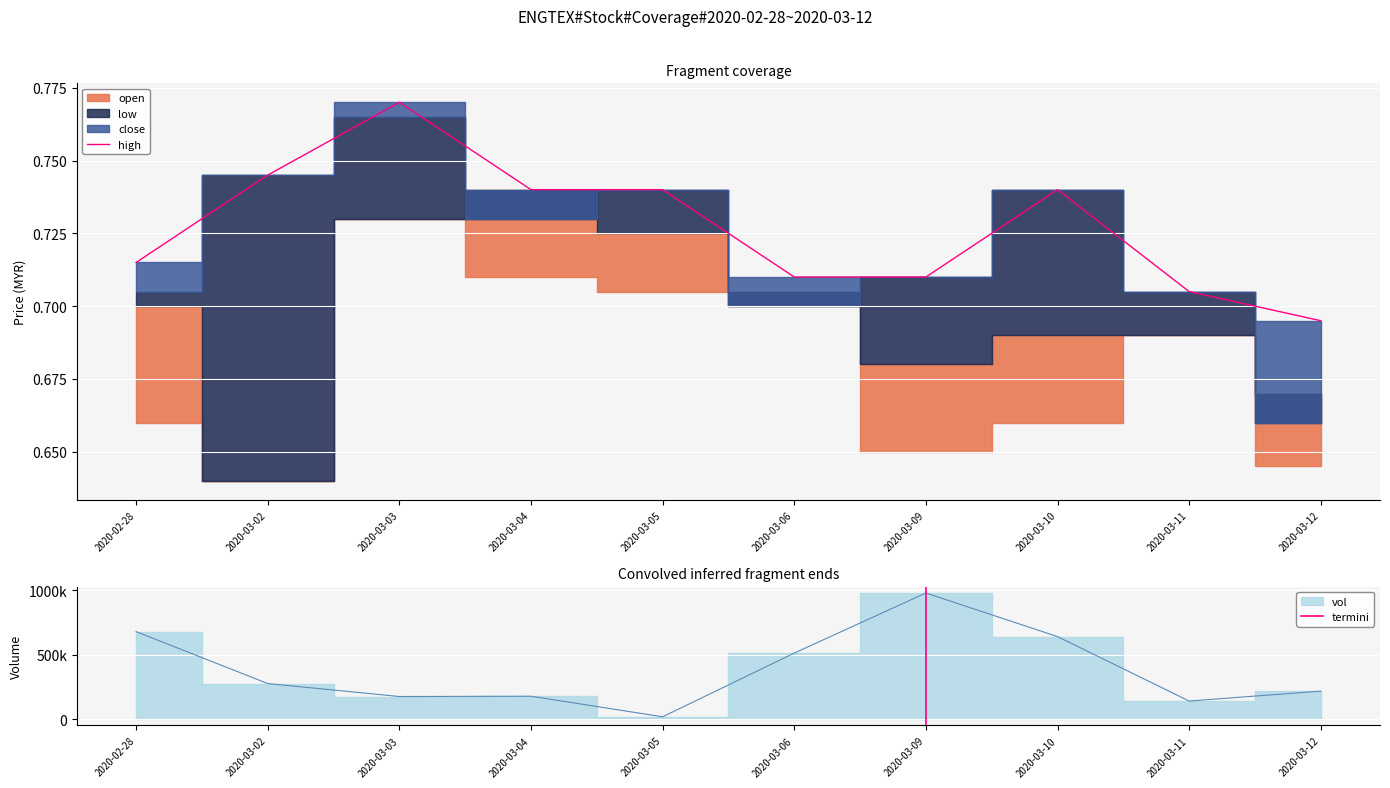

What is the label of the 6th point from the left?

2020-03-06